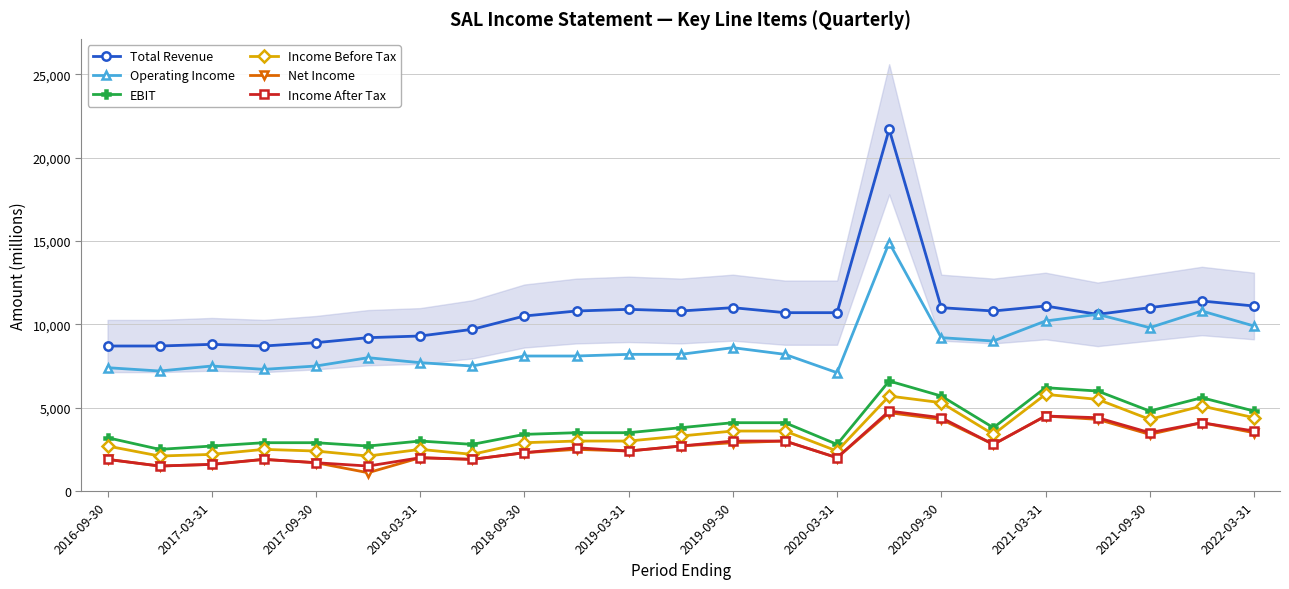

What is the minimum value for Income After Tax?

1500